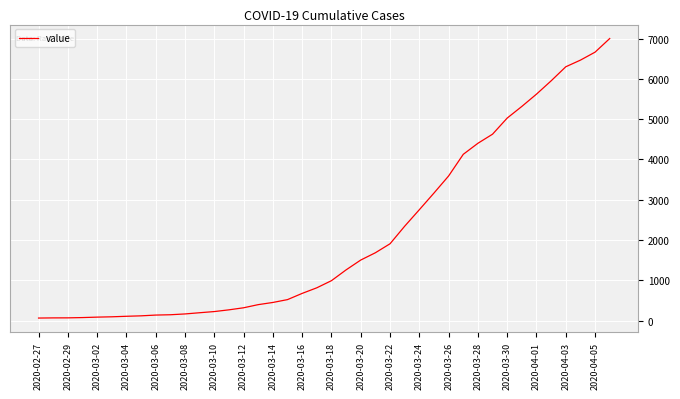

What is the difference between the maximum and minimum values?

6938